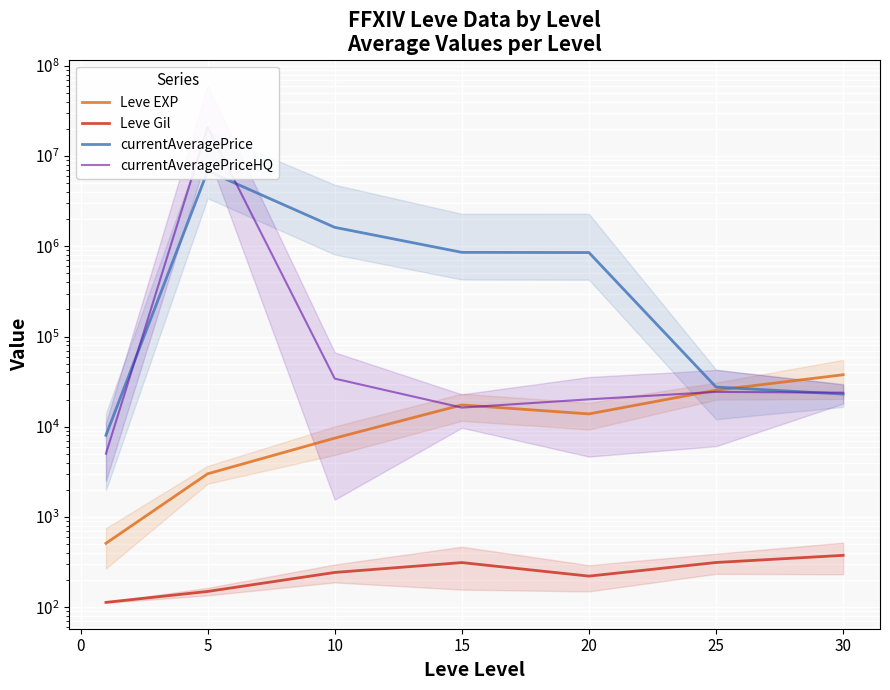

True or false: currentAveragePrice and Leve Gil intersect in this chart.

False